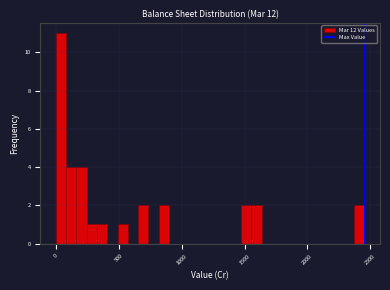

Read against the x-axis, roughly where is the centre of the tallest bar?

50